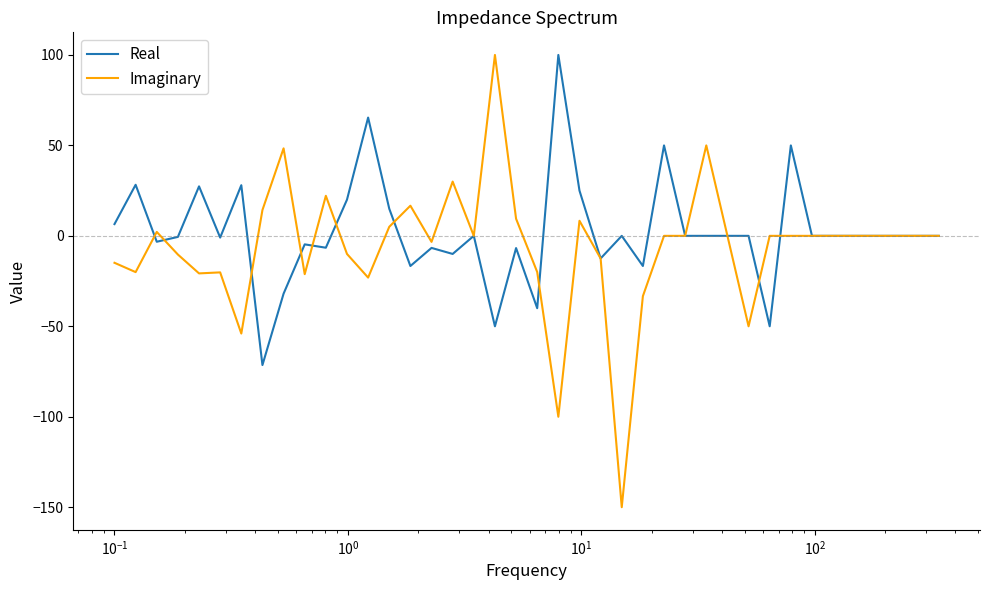

Which series has the widest spread of values?

Imaginary